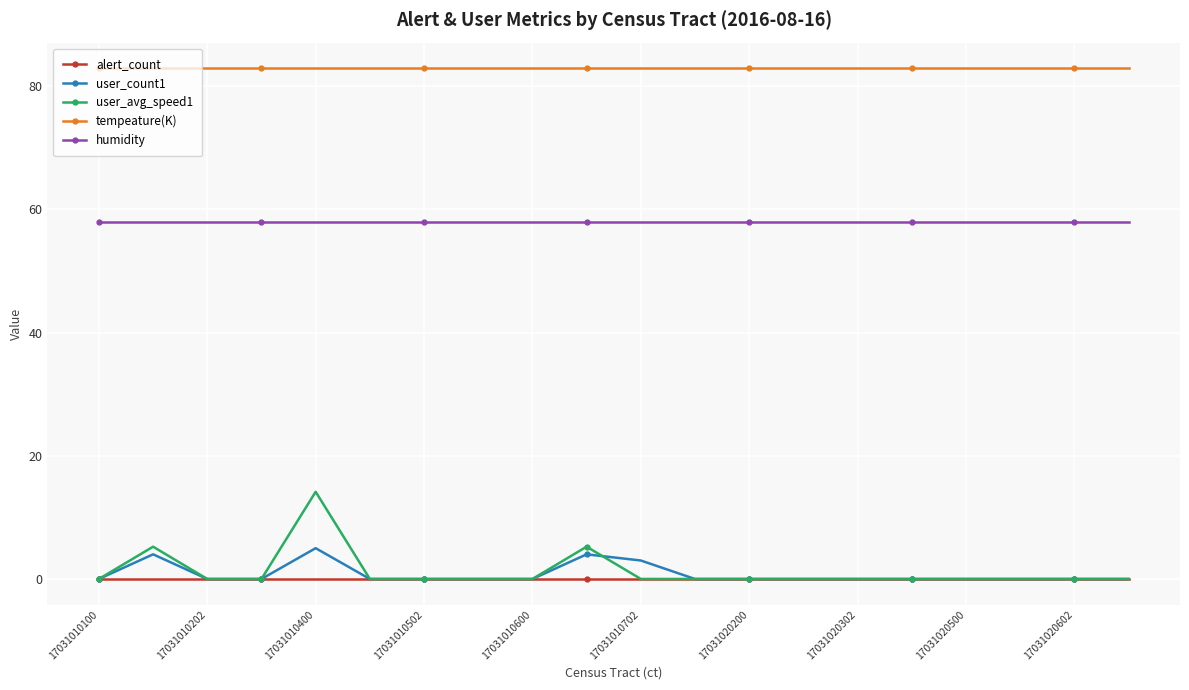

What is the value of the humidity point at the 2nd from the left?

58.0